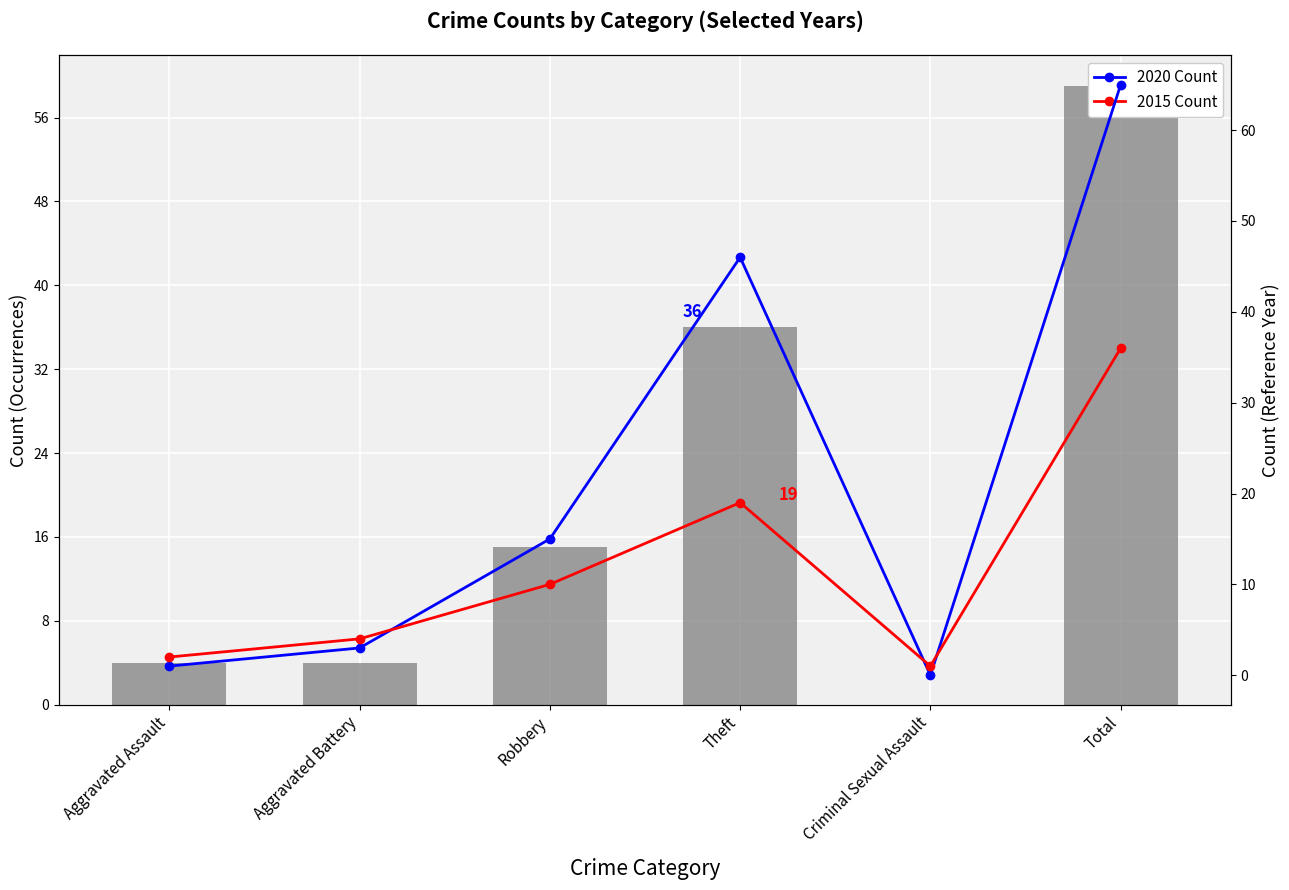

What is the sum of the 2019 Count values at Robbery and Aggravated Assault?

19